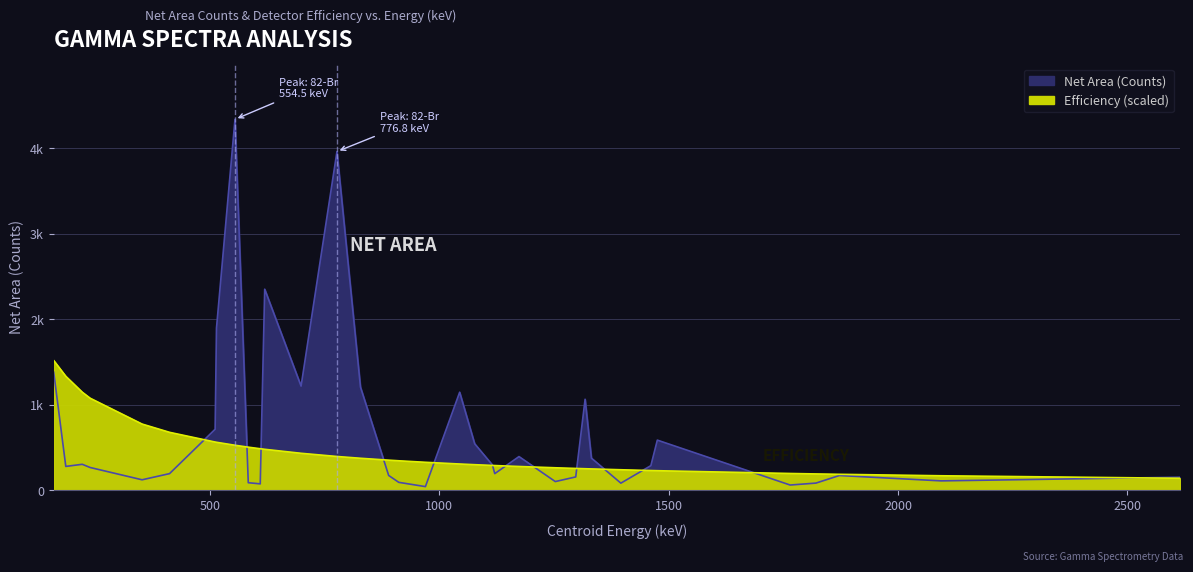

Rank the series by their average value, from lowest to highest.

Efficiency, Net_Area